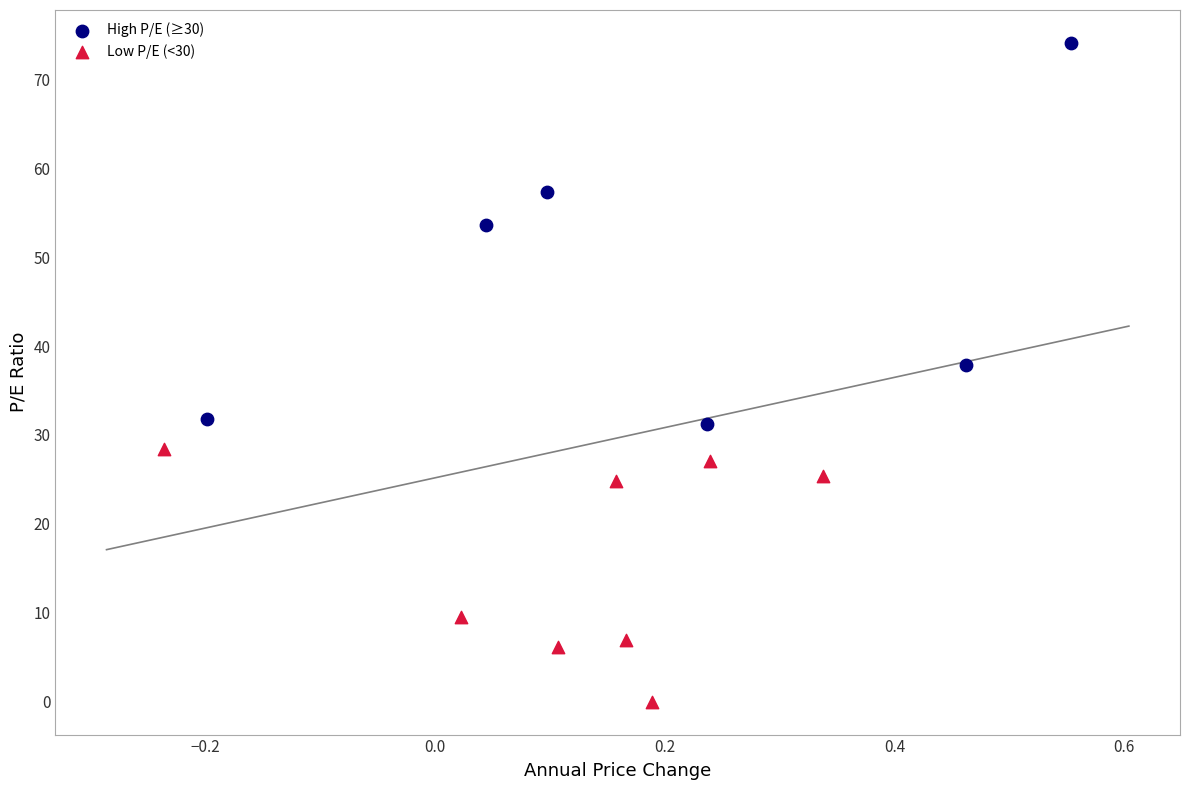

Which series contains the highest Y value?

High P/E (≥30)